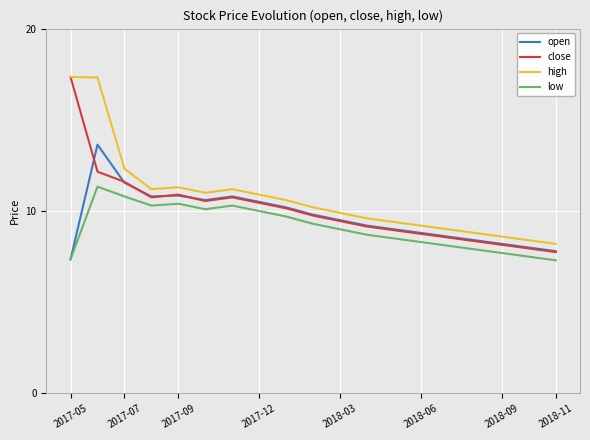

What is the lowest value of the high series?

8.2